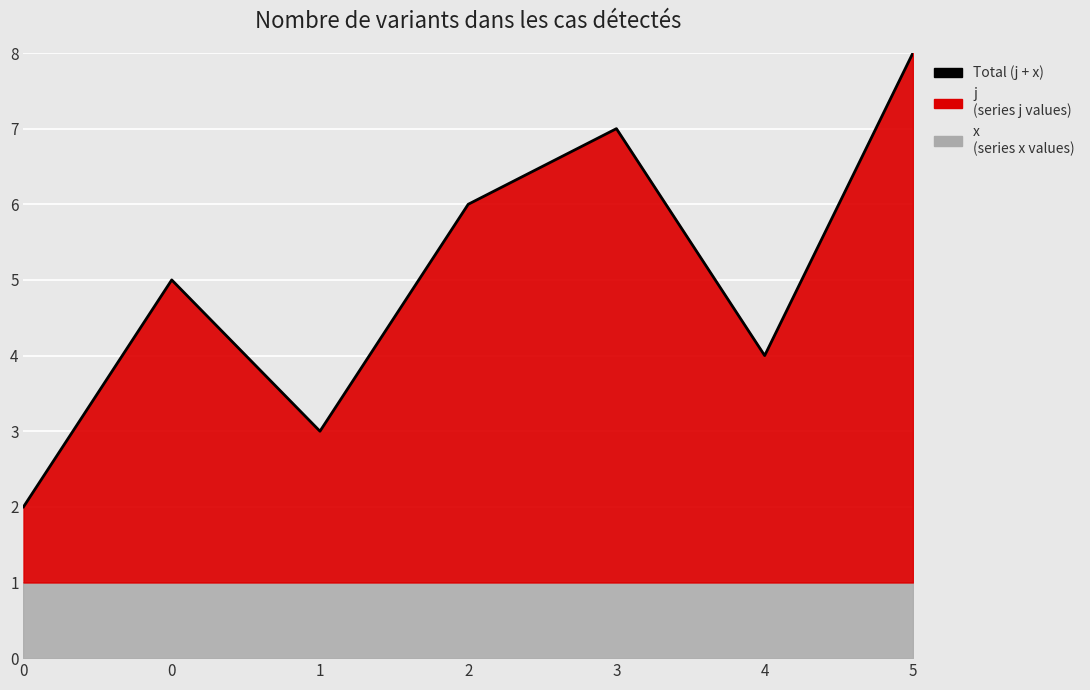

What is the greatest value displayed?

8